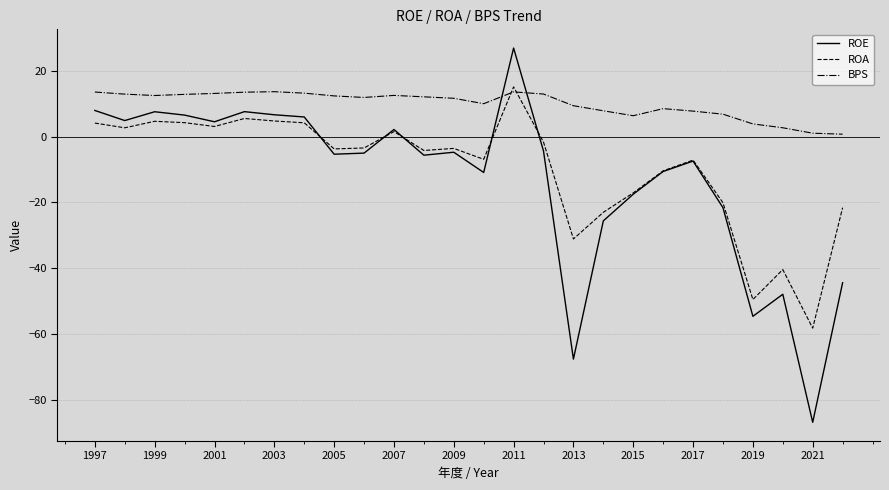

How many series are shown in this chart?

3